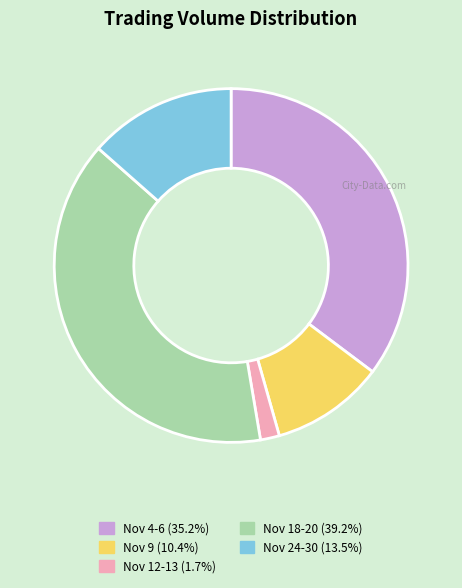

Approximately how many times larger is the value at Nov 9 (10.4%) compared to Nov 12-13 (1.7%)?

6.0